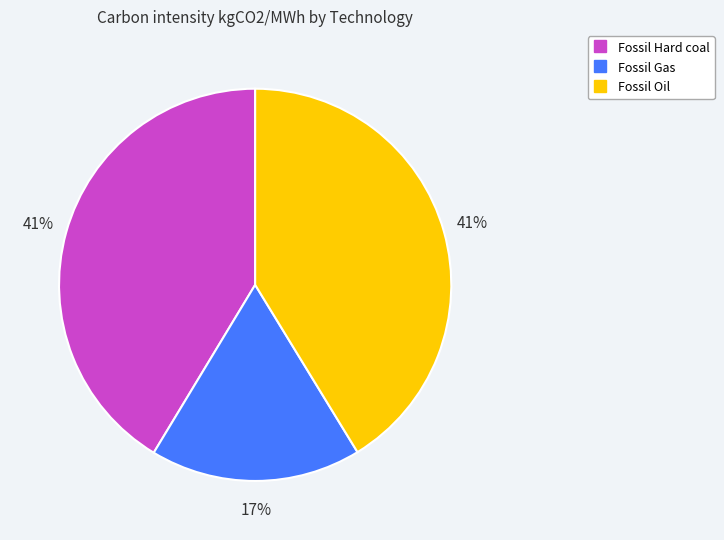

The Fossil Hard coal slice represents 49% of the pie. True or false?

False